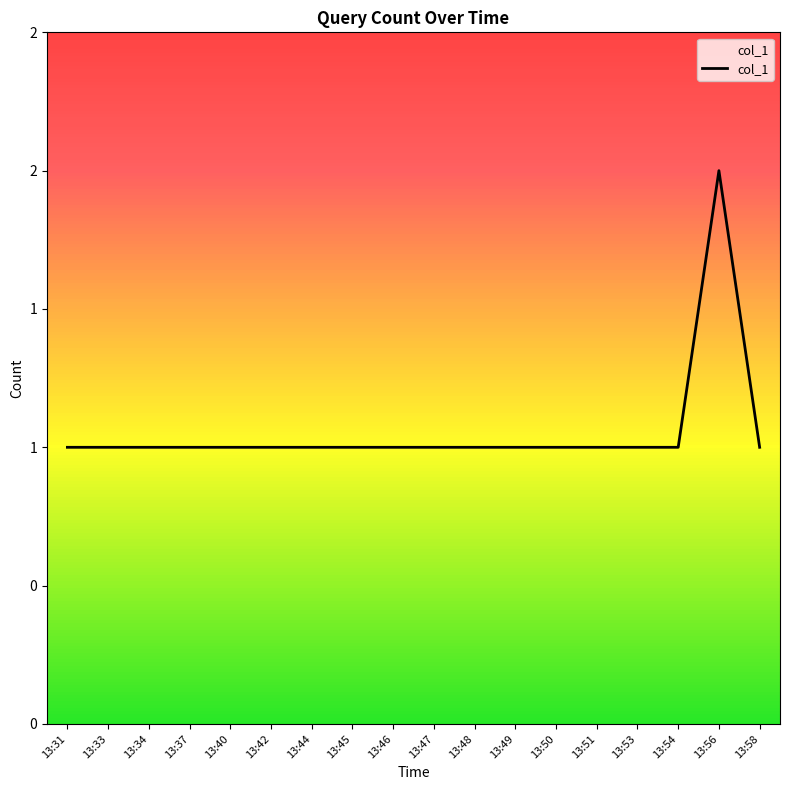

Is this an area chart (filled region under the line)?

Yes